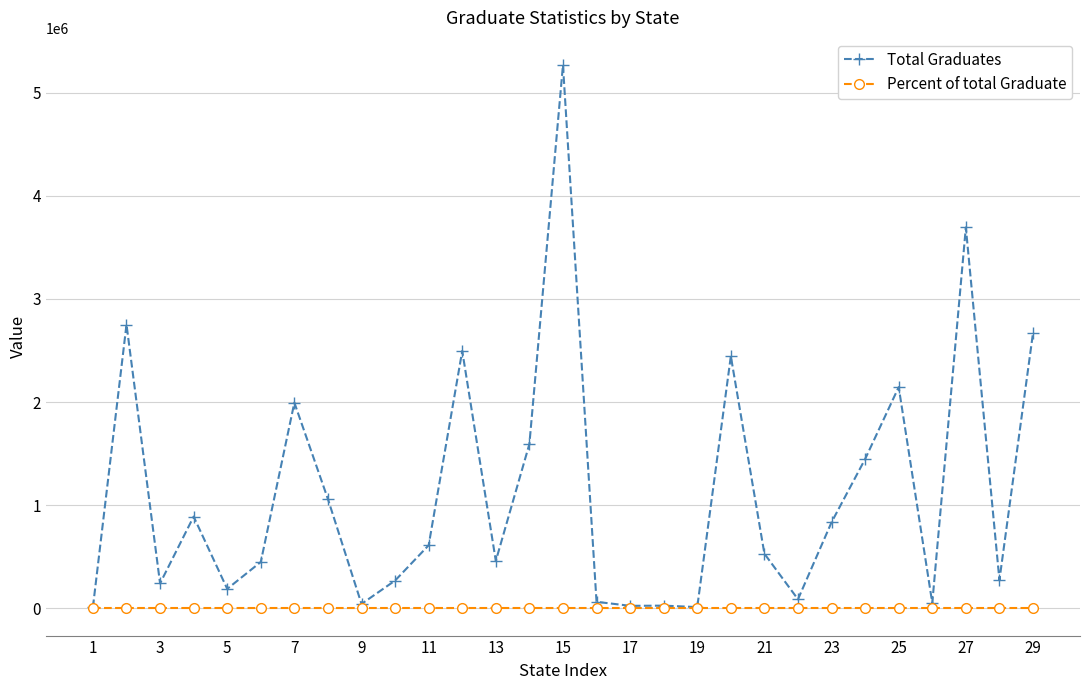

Which series has the widest spread of values?

Total Graduates